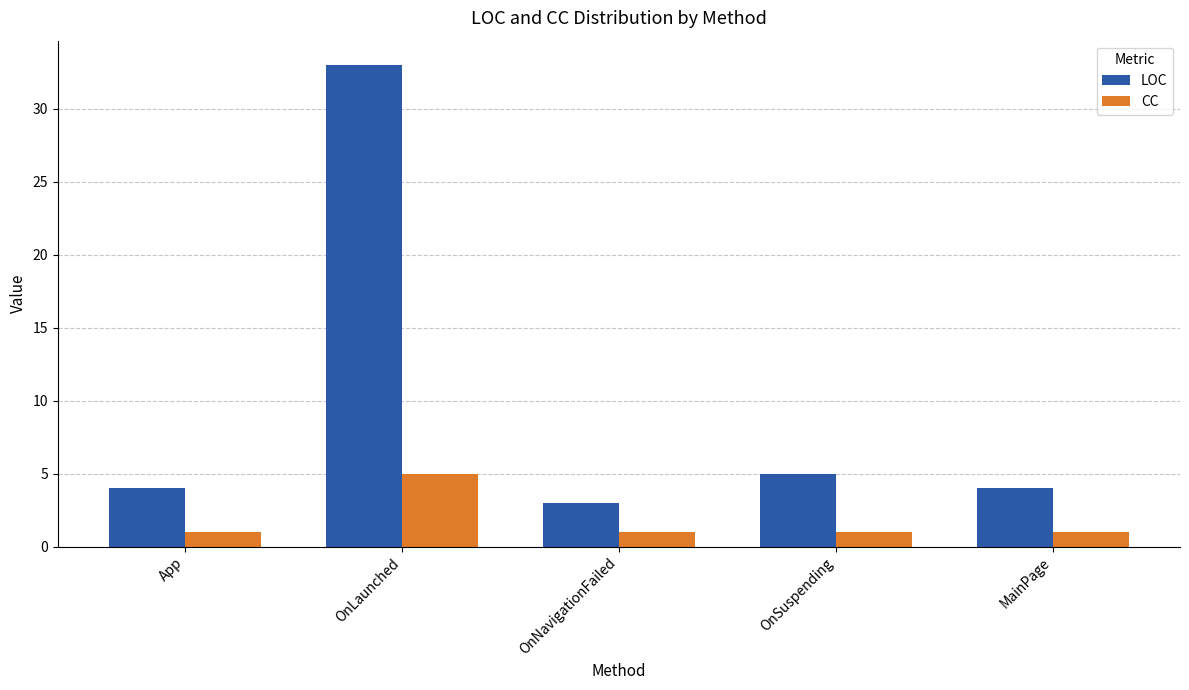

What is the approximate value of LOC at OnNavigationFailed?

3